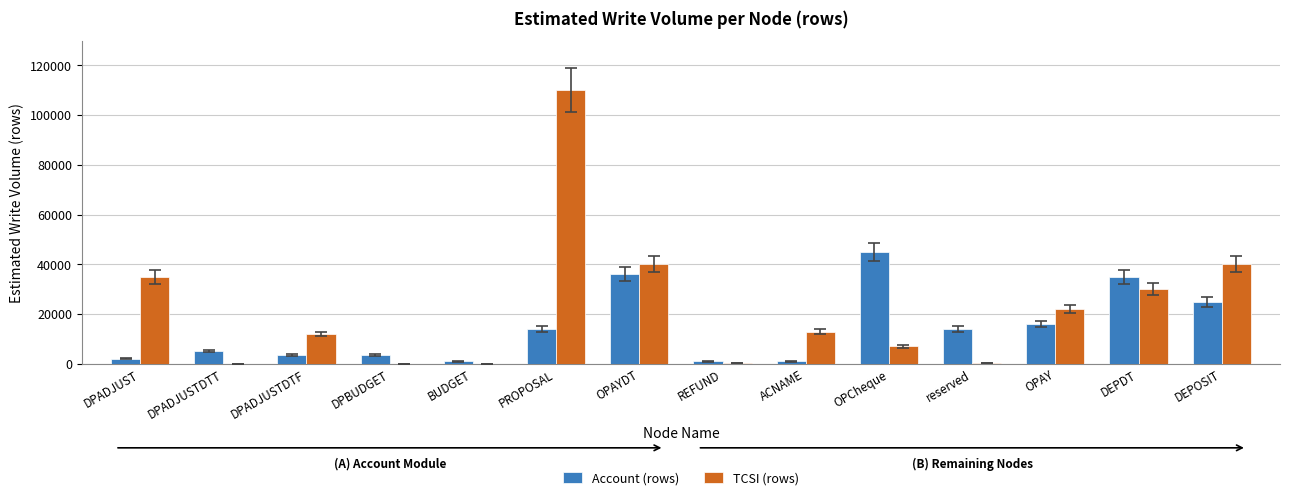

The value of Account (rows) at DEPDT is 21865. True or false?

False